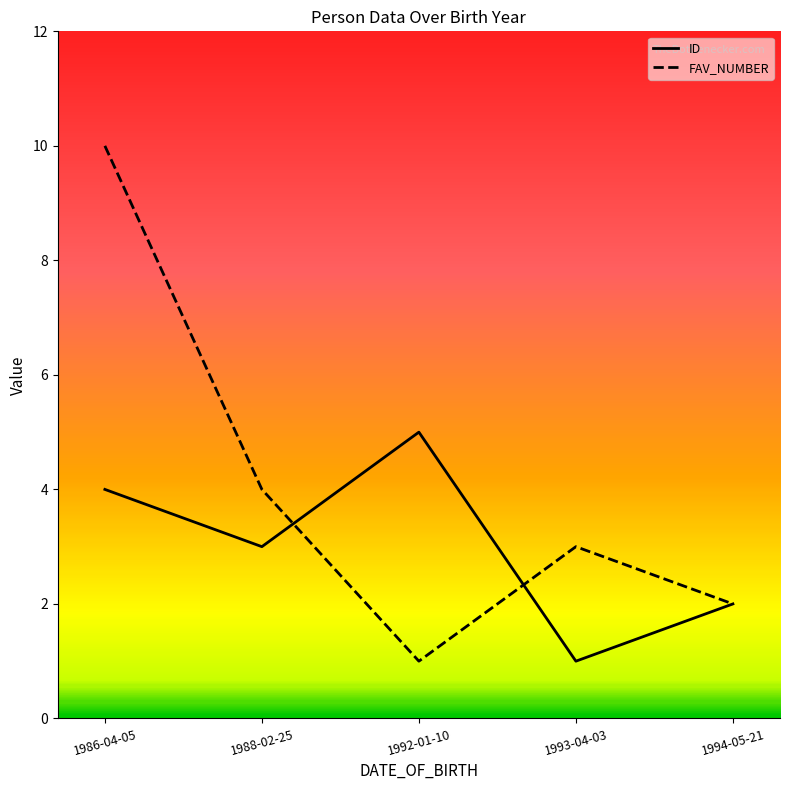

Does the chart display data point markers on the line(s)?

No